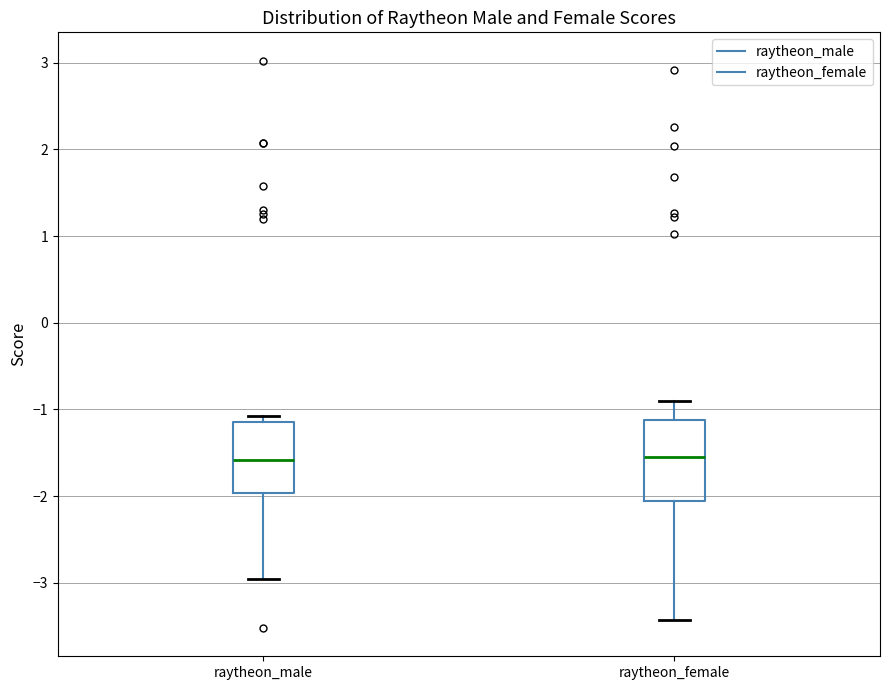

Reading left to right, transcribe this box plot: for each box, give where its median line is, the range the box spans, and where its two whiskers end, as read against the y-axis. The values are not printed on the chart, so give them approximately, as read against the axis.

raytheon_male: median -1.6, box -2.0 to -1.1, whiskers -3.0 to -1.1 (just above the box's upper edge)
raytheon_female: median -1.5, box -2.1 to -1.1, whiskers -3.4 to -0.9